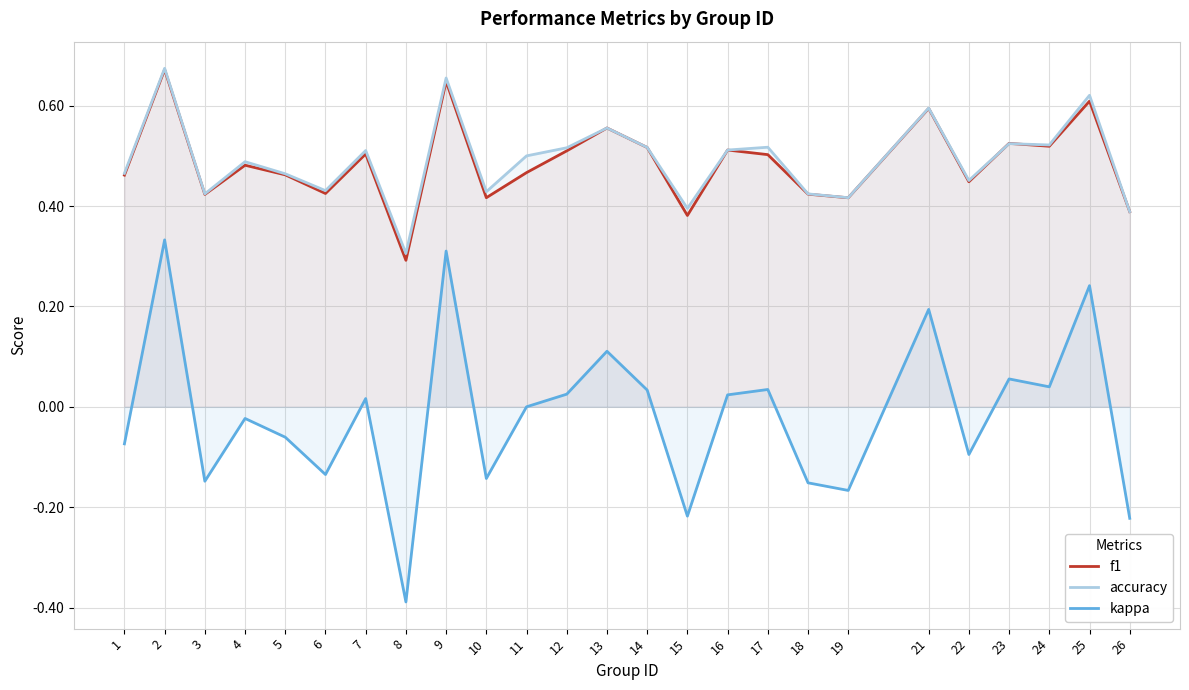

True or false: kappa and accuracy cross at least once.

False